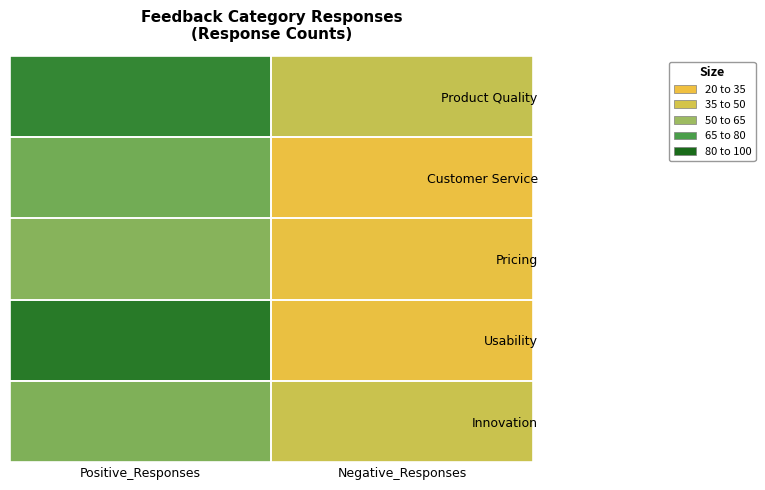

Which series has the largest total across all categories?

Product Quality